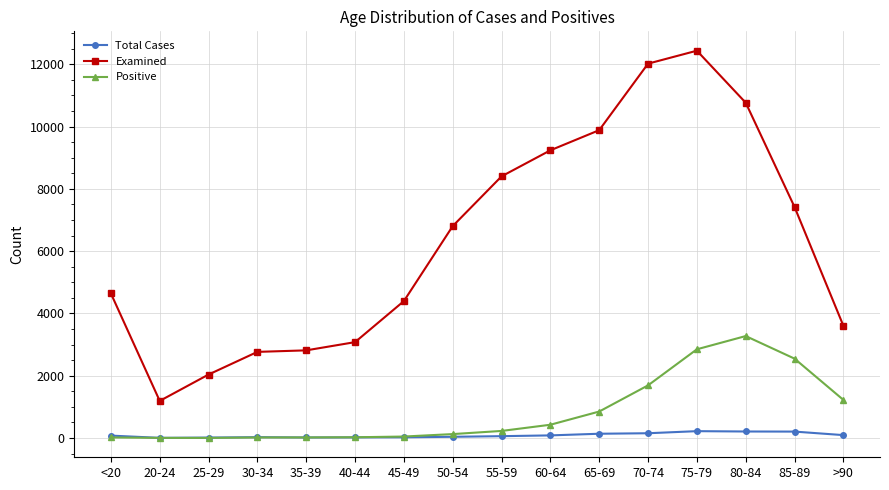

The value of Examined at 30-34 is 4185. True or false?

False